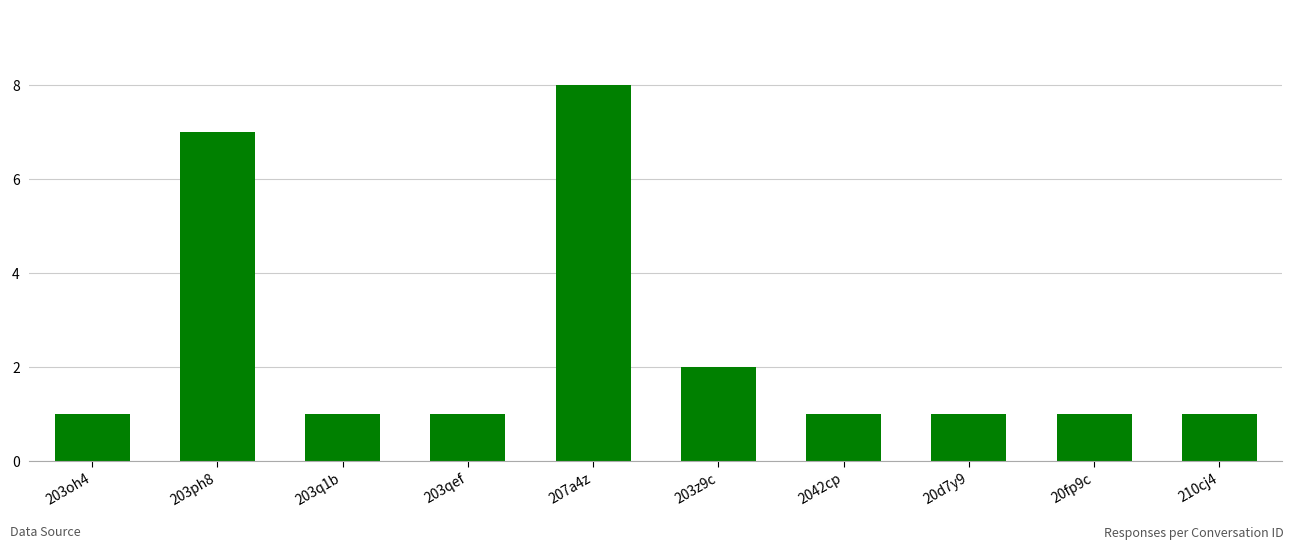

What position from the left is 20fp9c?

9